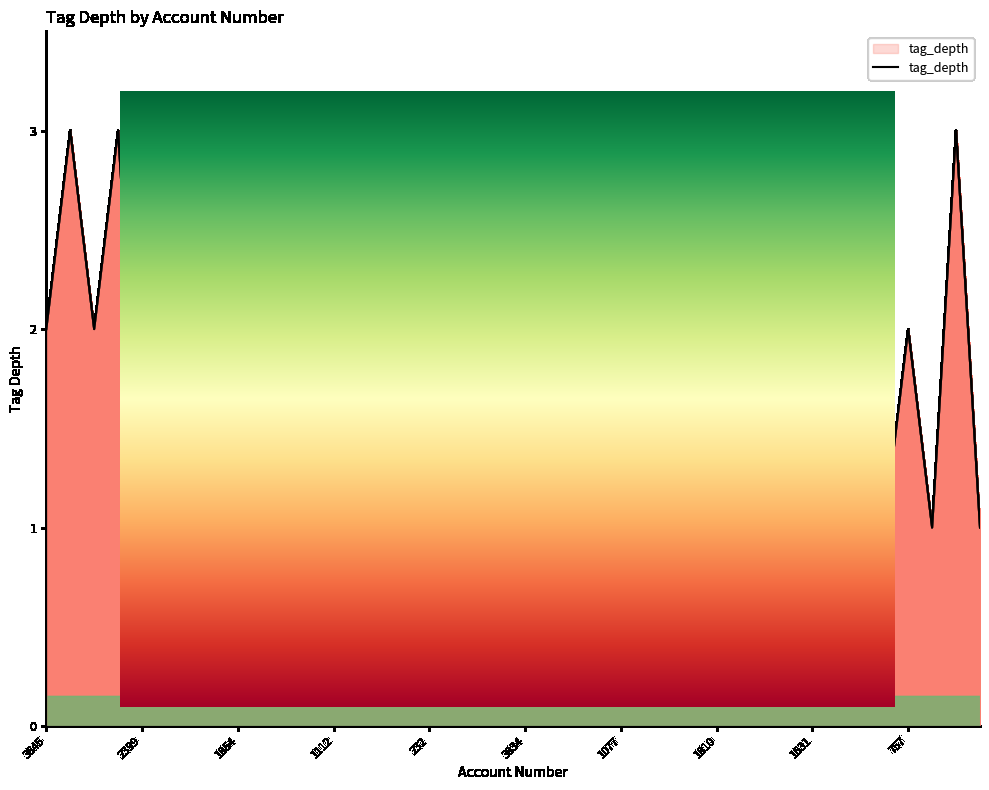

Is it true that the value at 3661 is 5?

False